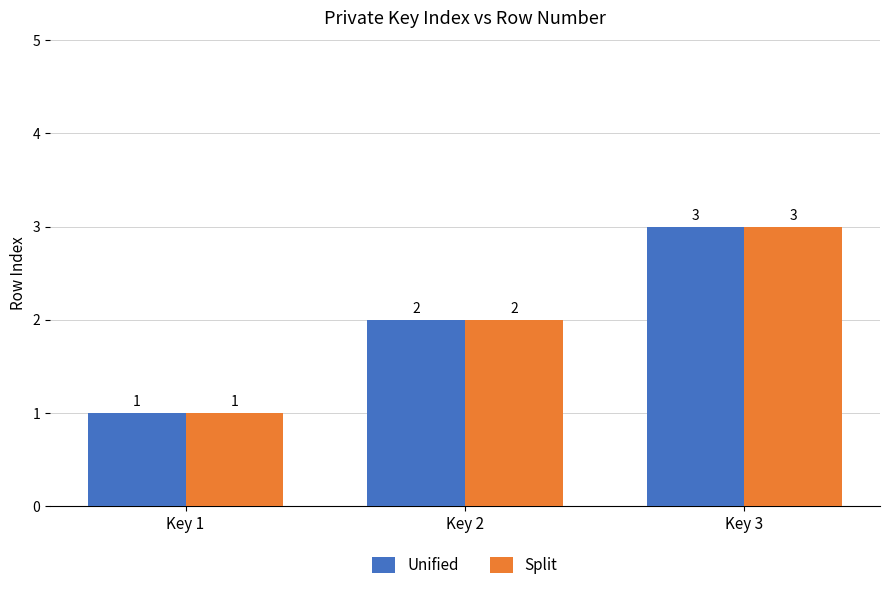

How many categories are shown in the chart?

3